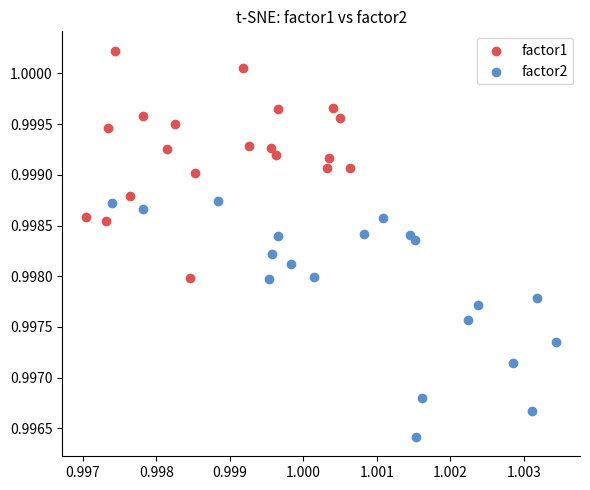

Which series contains the highest Y value?

factor1